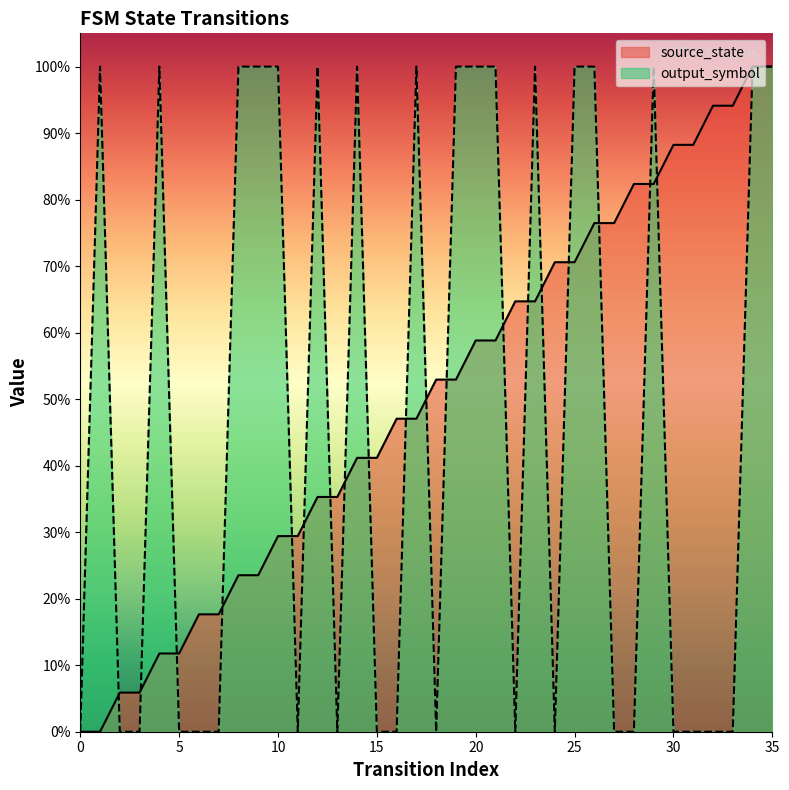

Which category has the highest value in the source_state series?

34